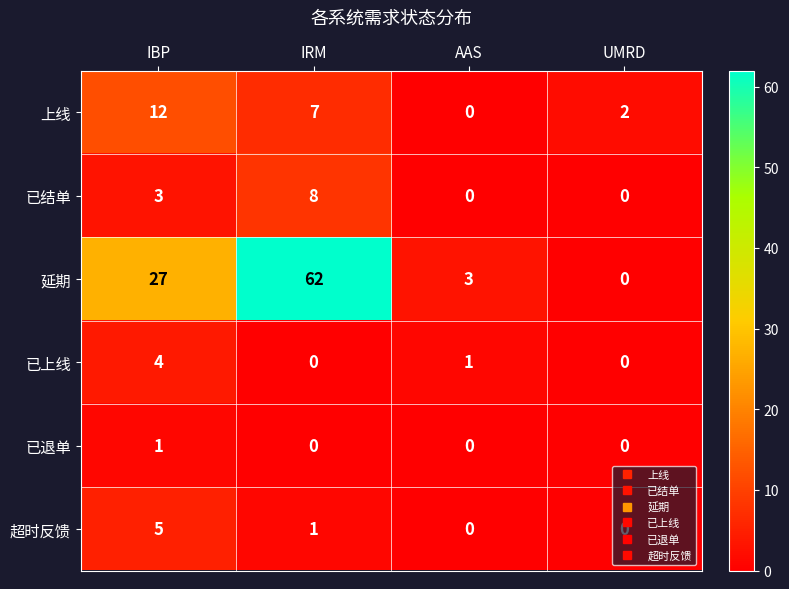

List the series in order of their peak value, lowest first.

已退单, 已上线, 超时反馈, 已结单, 上线, 延期